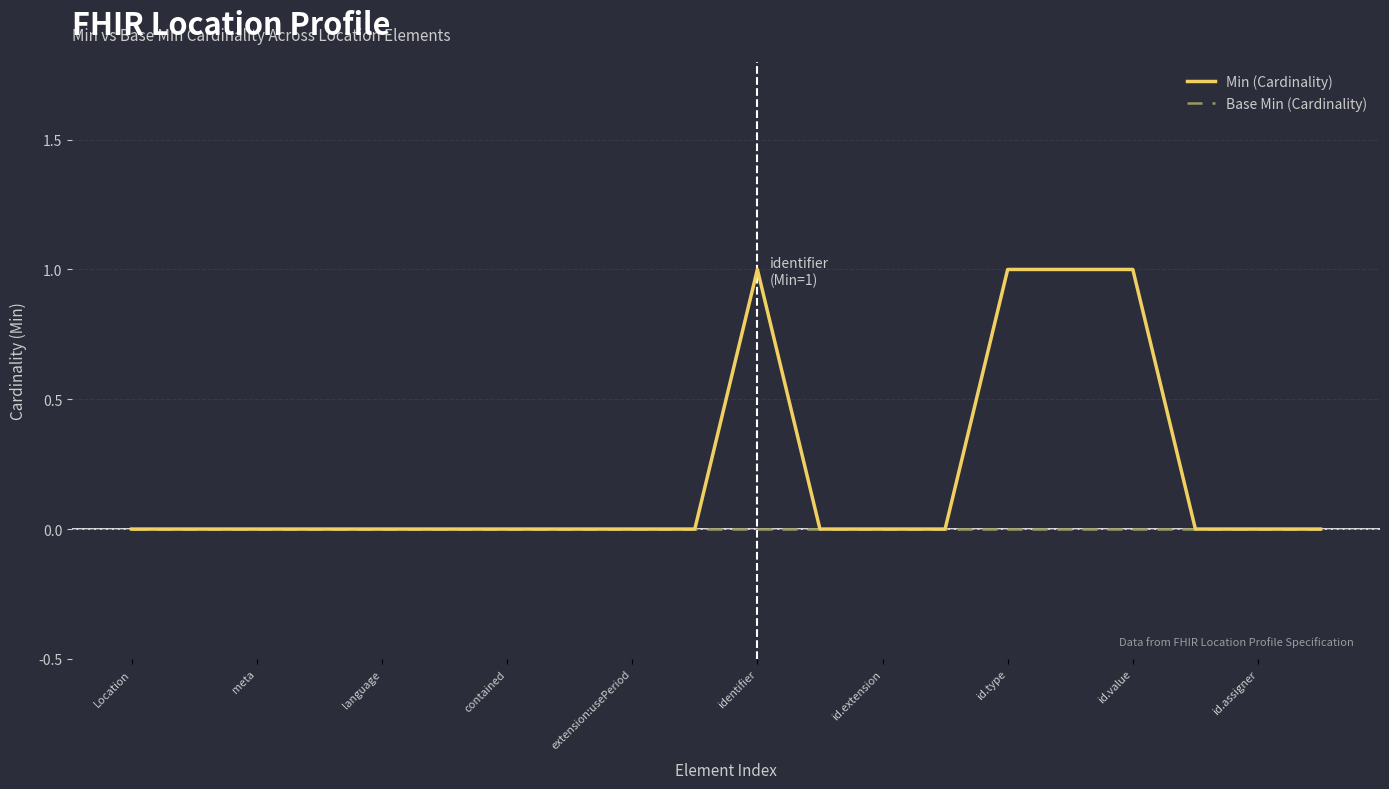

What are all the series names shown in the legend?

Min (Cardinality), Base Min (Cardinality)